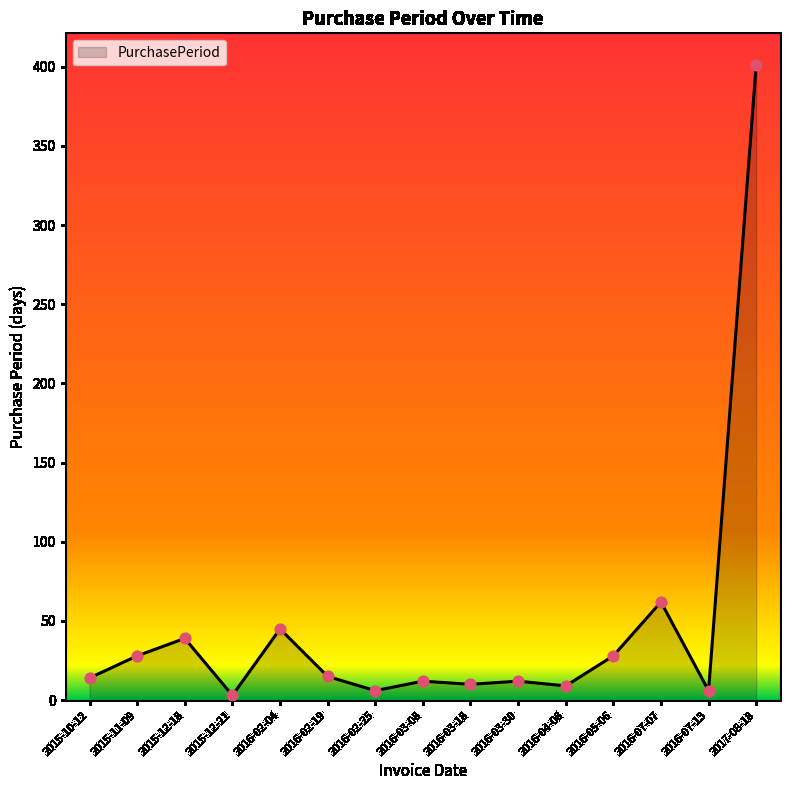

Approximately how many times larger is the value at 2016-03-08 compared to 2016-07-13?

2.0